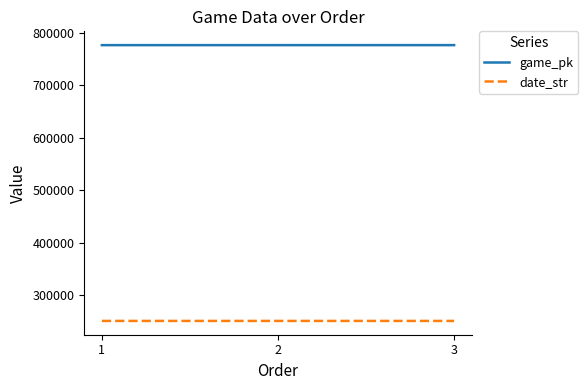

What is the difference between the highest and lowest values at 2?

526245